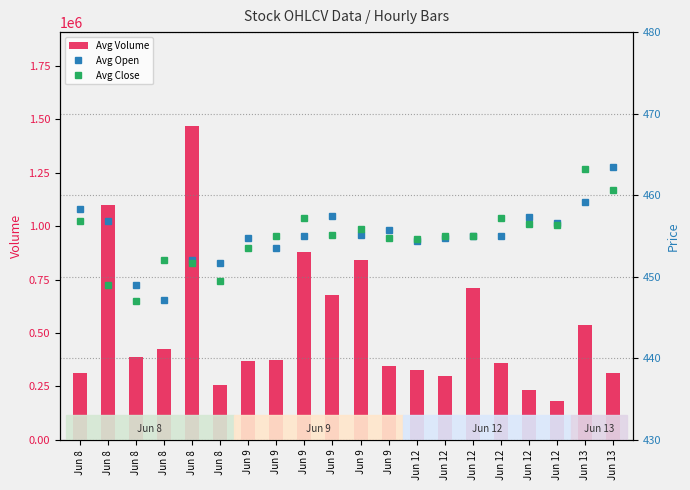

Rank the categories by Avg Close value from highest to lowest.

Jun 13, Jun 13, Jun 12, Jun 9, Jun 8, Jun 12, Jun 12, Jun 9, Jun 9, Jun 12, Jun 12, Jun 9, Jun 9, Jun 12, Jun 9, Jun 8, Jun 8, Jun 8, Jun 8, Jun 8